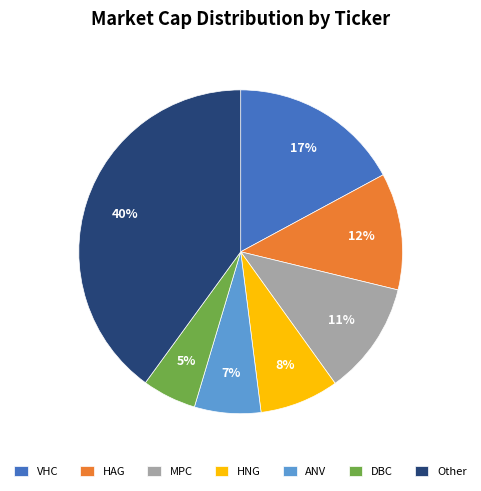

Which slice is the largest?

Other